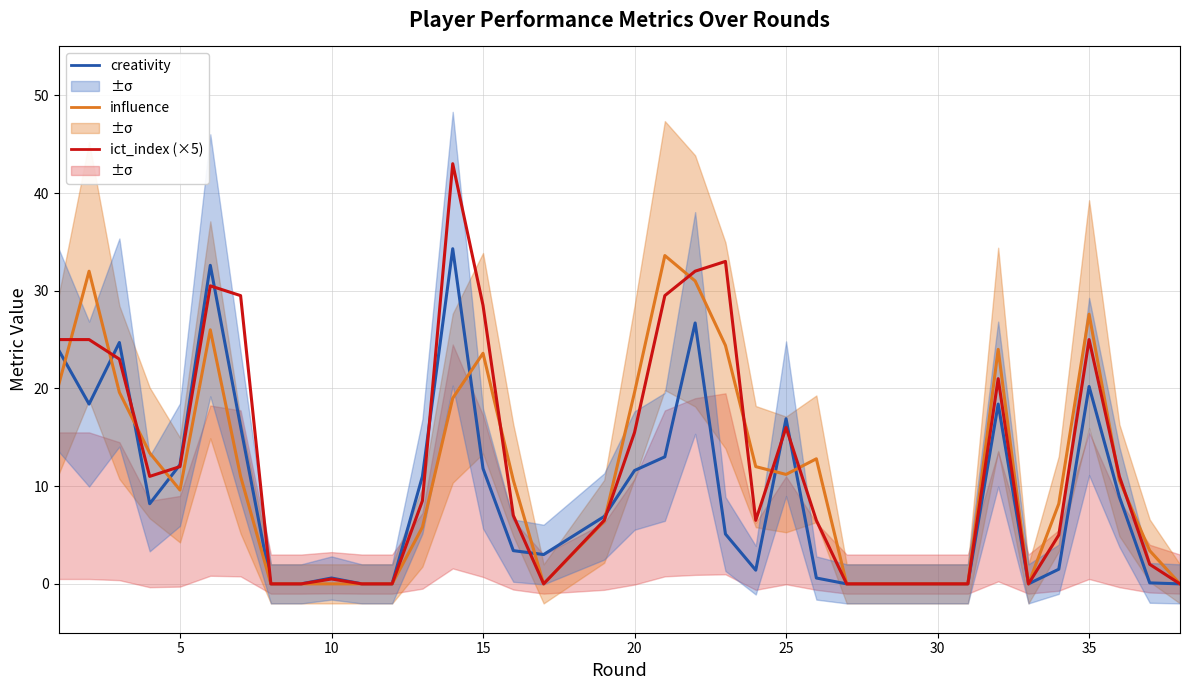

Which series has the widest spread of values?

ict_index (×5)